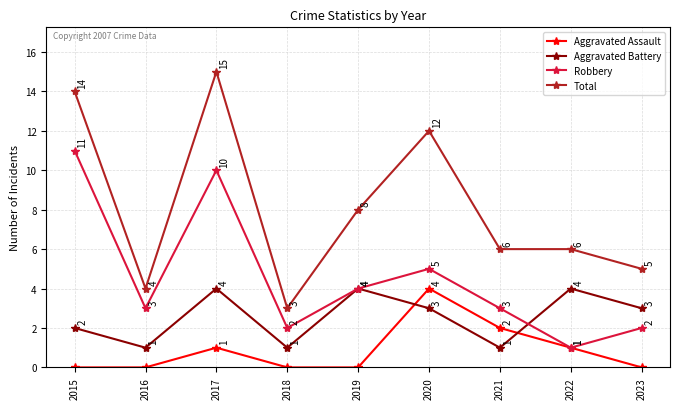

What is the difference between the maximum and minimum values in the Aggravated Battery series?

3